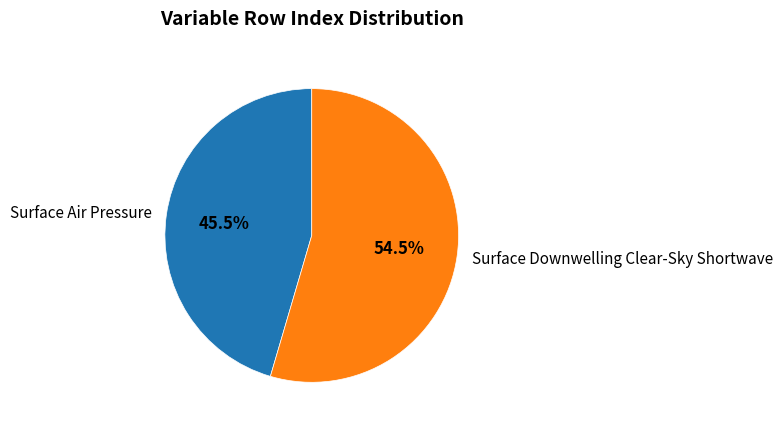

To the nearest percent, what is the difference between the largest and smallest slice percentages?

9%